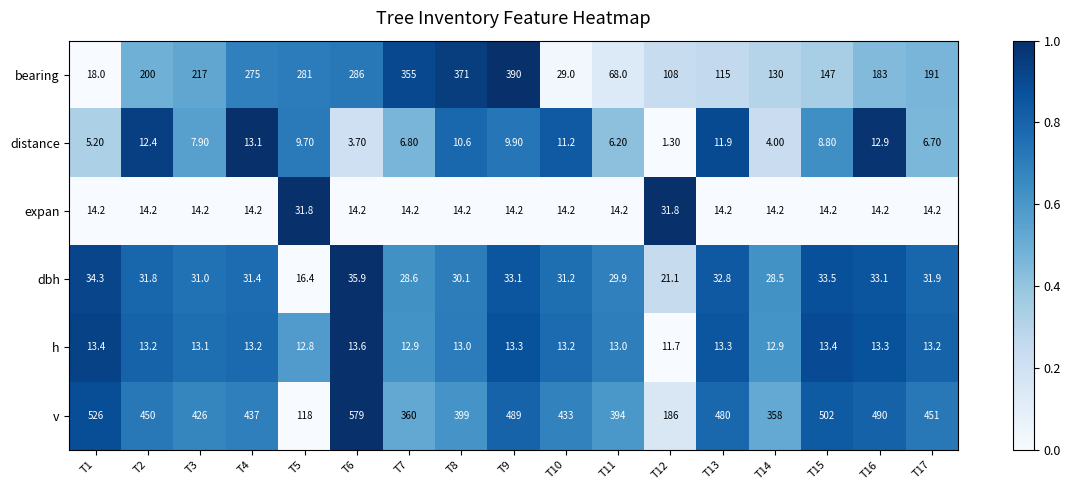

Which series has the largest range (max minus min)?

v